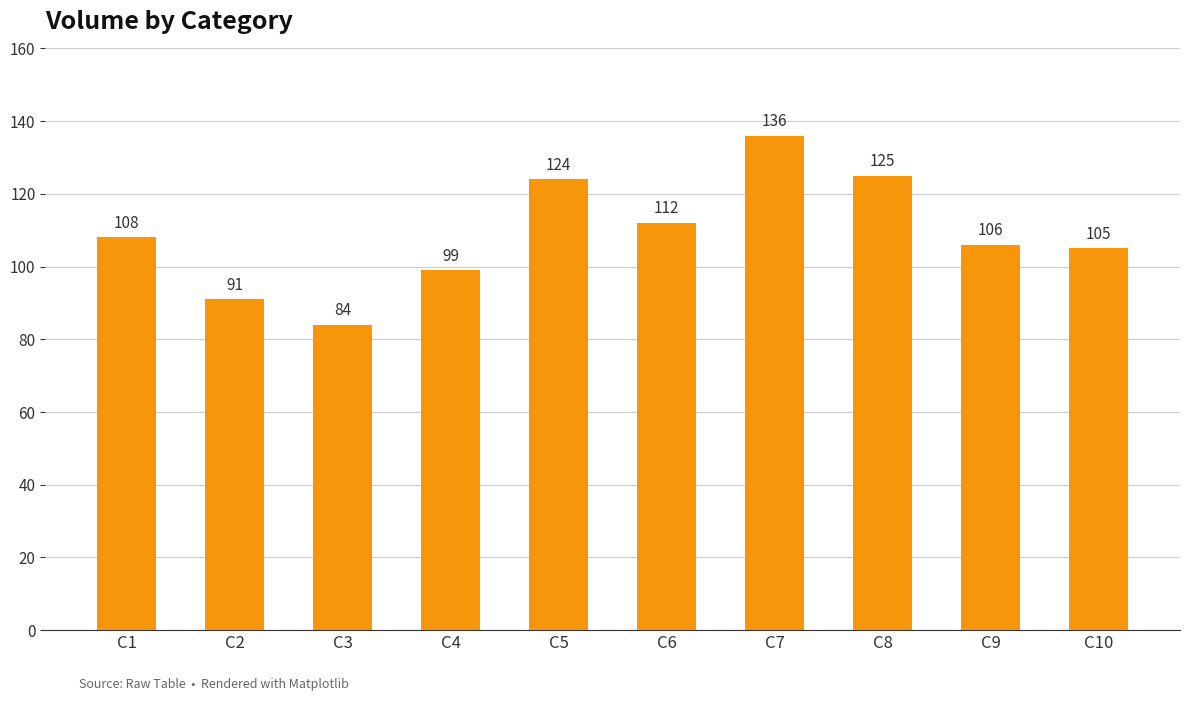

Count the number of categories in the chart.

10